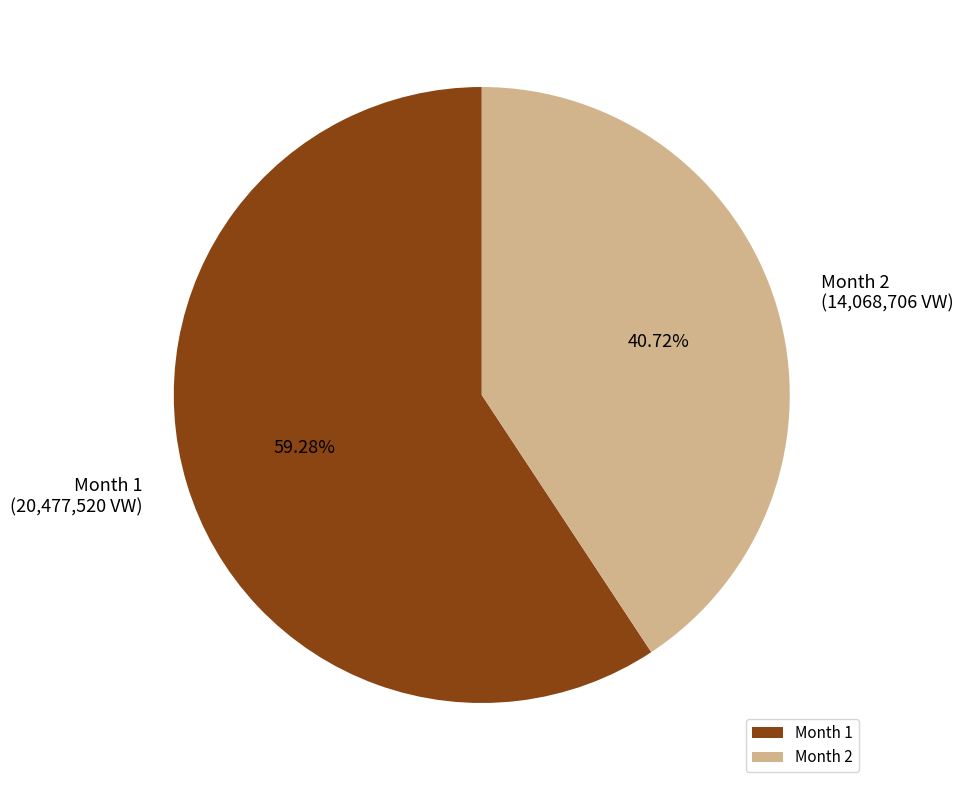

To the nearest percent, what is the difference between the largest and smallest slice percentages?

19%